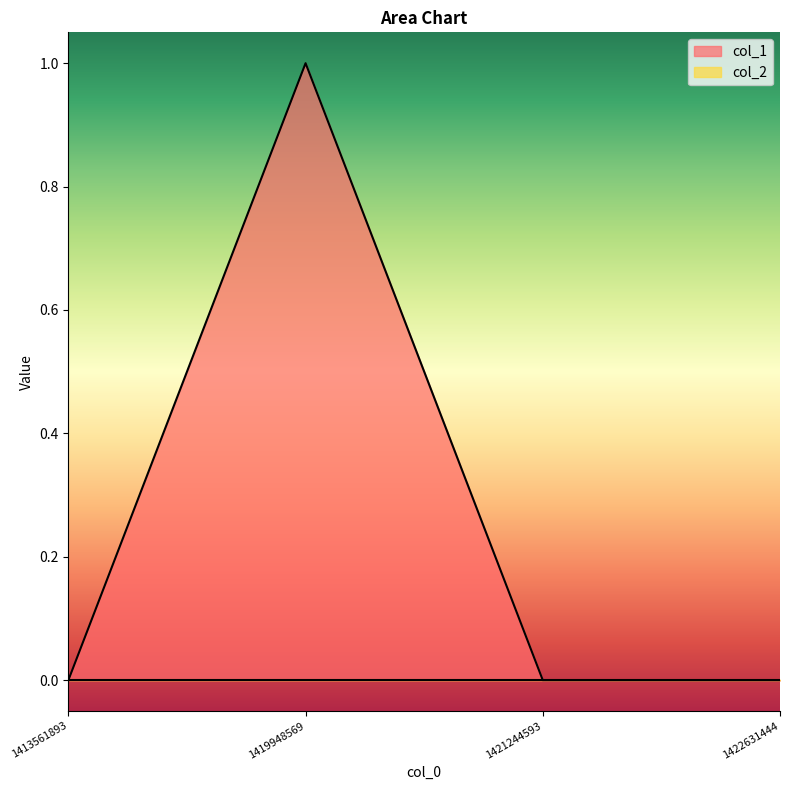

What is the maximum value shown in the chart?

1